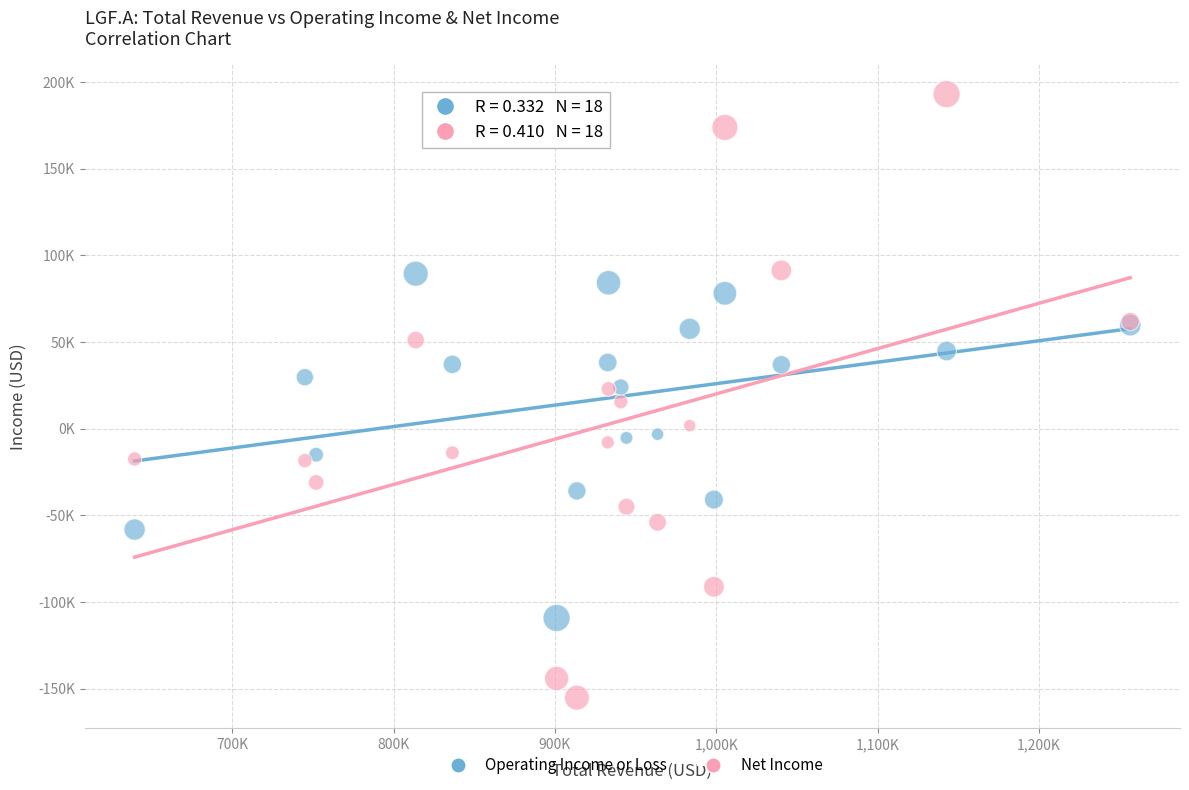

Which series reaches the minimum Y coordinate?

Net Income